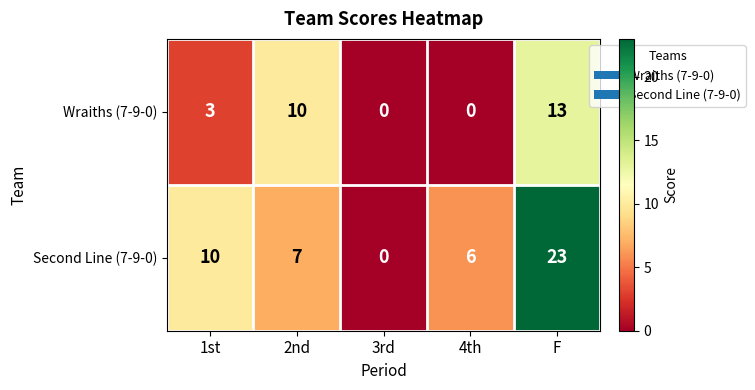

At which label is Wraiths (7-9-0) closest to 6?

1st